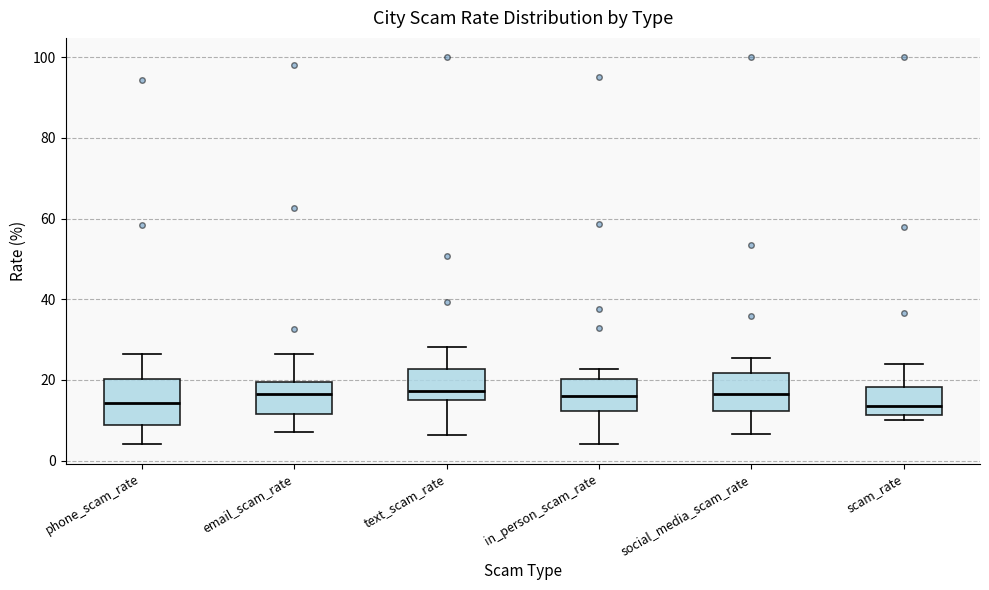

Reading left to right, read every box against the y-axis: the position of its median line, the range the box covers, and the ends of its whiskers. The values are not printed on the chart, so give them approximately, as read against the axis.

phone_scam_rate: median 14, box 8 to 20, whiskers 4 to 26
email_scam_rate: median 16, box 12 to 20, whiskers 8 to 26
text_scam_rate: median 18, box 16 to 22, whiskers 6 to 28
in_person_scam_rate: median 16, box 12 to 20, whiskers 4 to 22
social_media_scam_rate: median 16, box 12 to 22, whiskers 6 to 26
scam_rate: median 14, box 12 to 18, whiskers 10 to 24